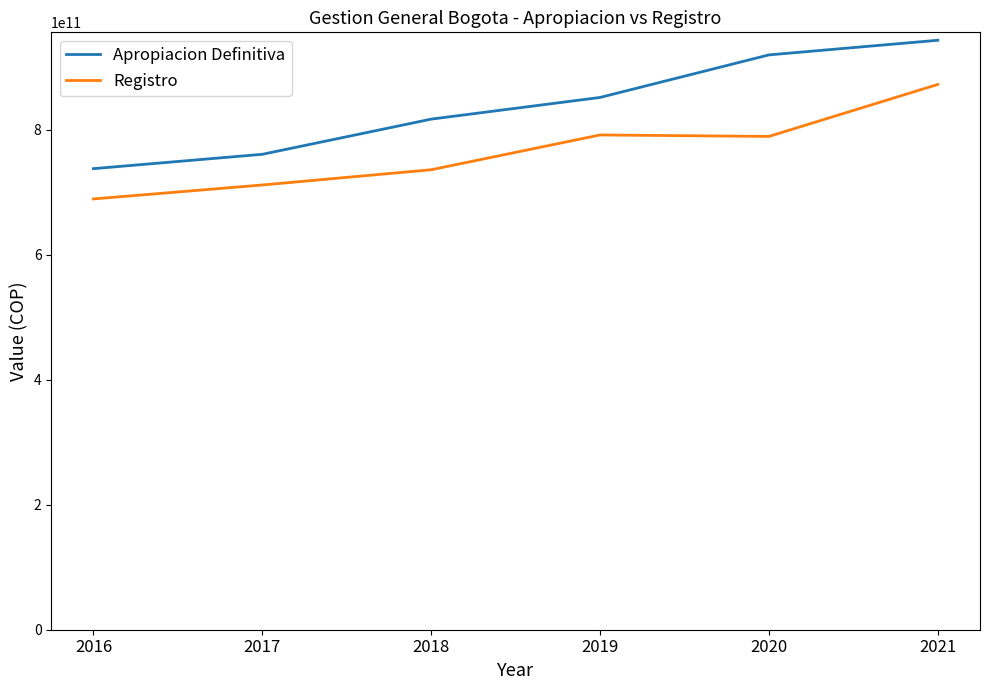

Read the Apropiacion Definitiva value at 2017, to the nearest 10.

760643365360